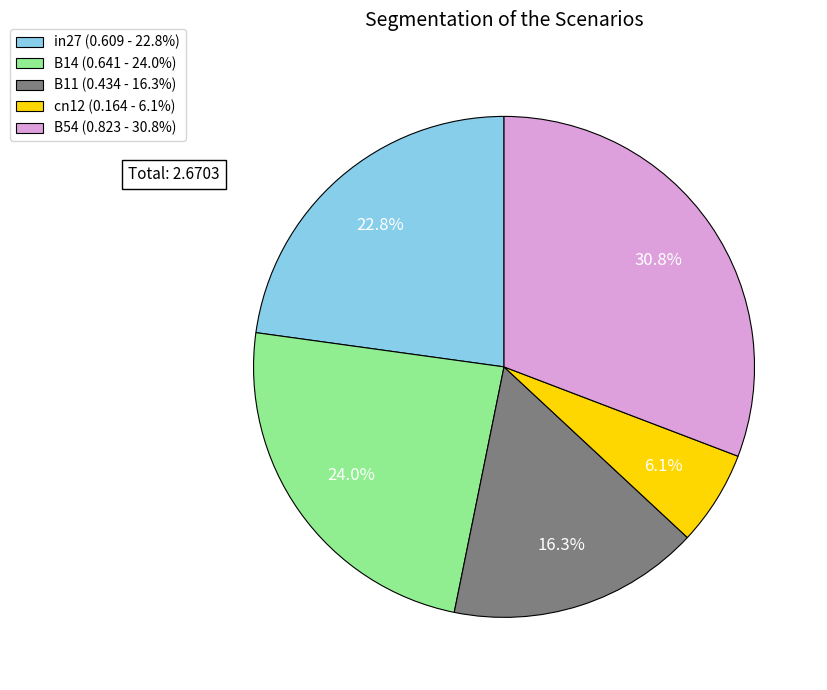

To the nearest percent, what portion does B11 represent?

16%